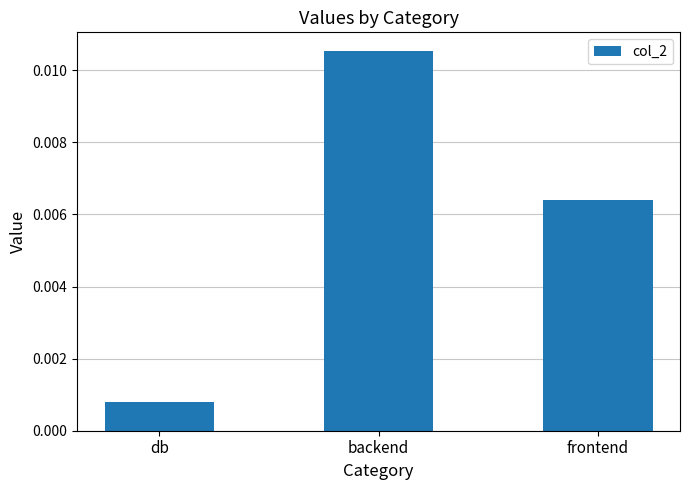

Which category has the lowest value across all series?

db